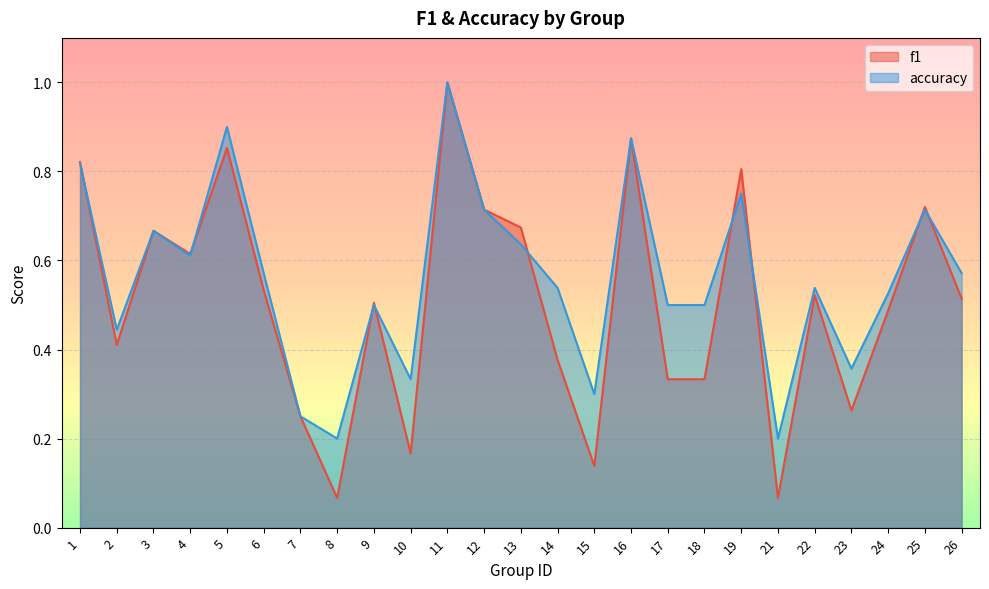

At which label is accuracy closest to 0?

8